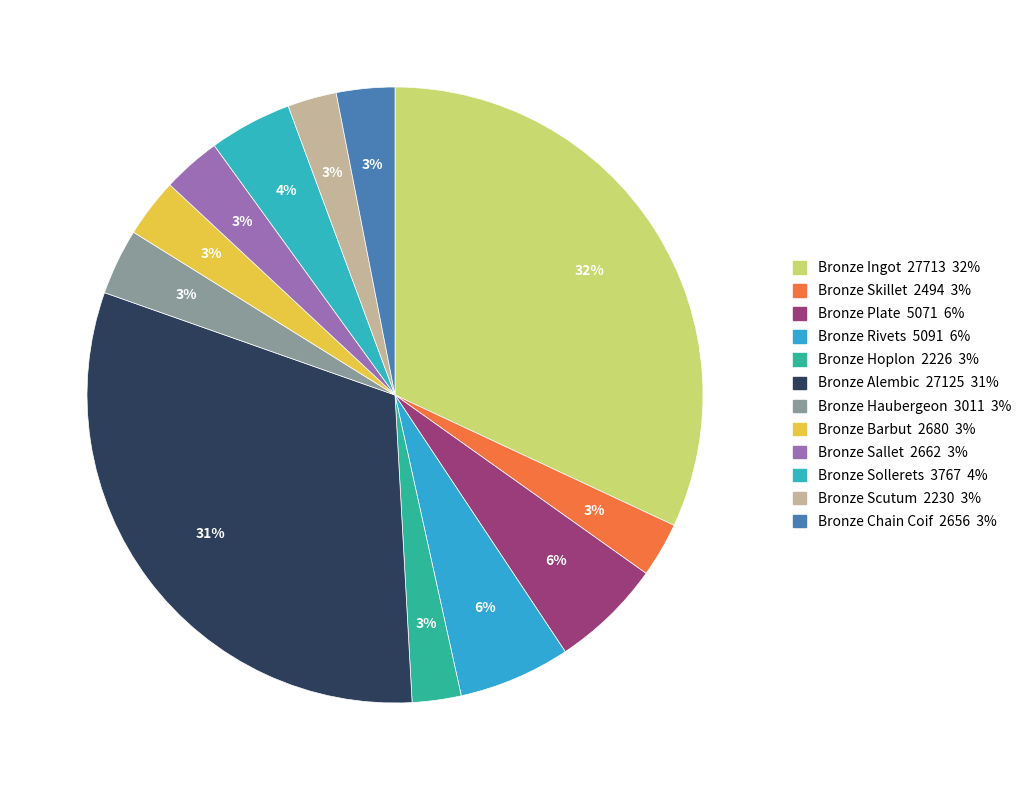

Count the number of slices in the pie.

12